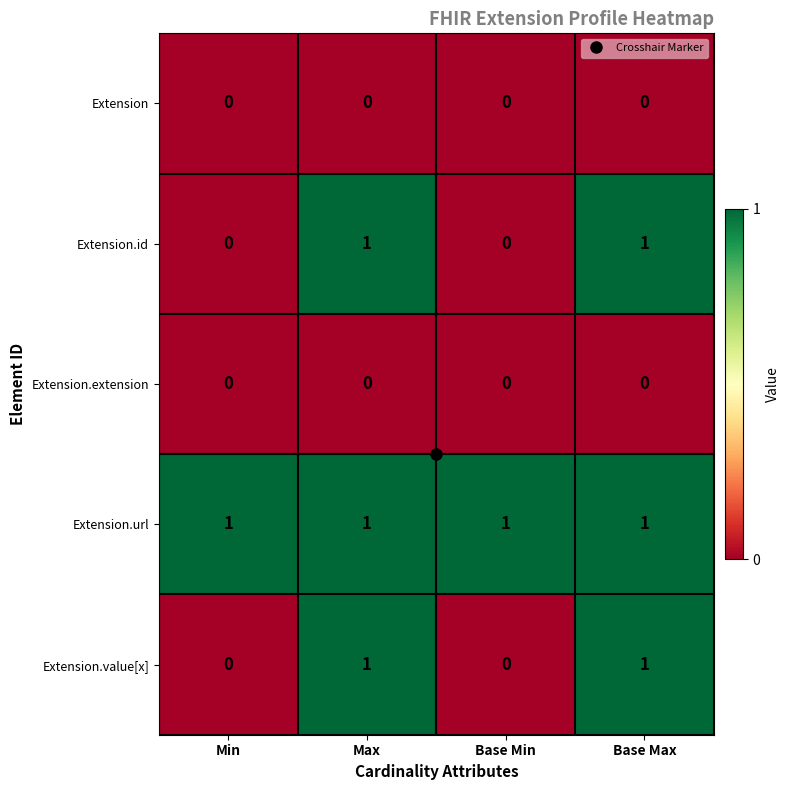

The value of Extension.extension at Base Max is 0. True or false?

True